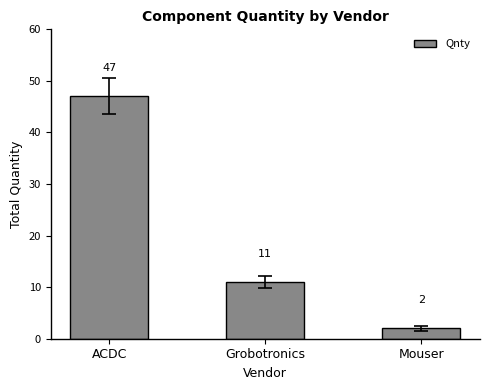

Read the value at Grobotronics.

11